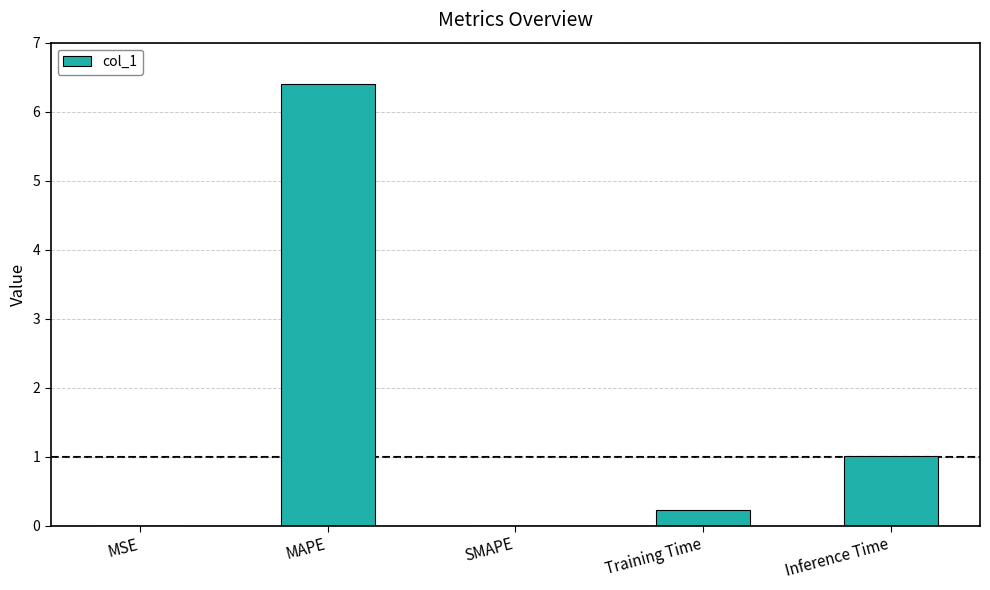

Approximately how many times larger is the value at MAPE compared to Inference Time?

6.3